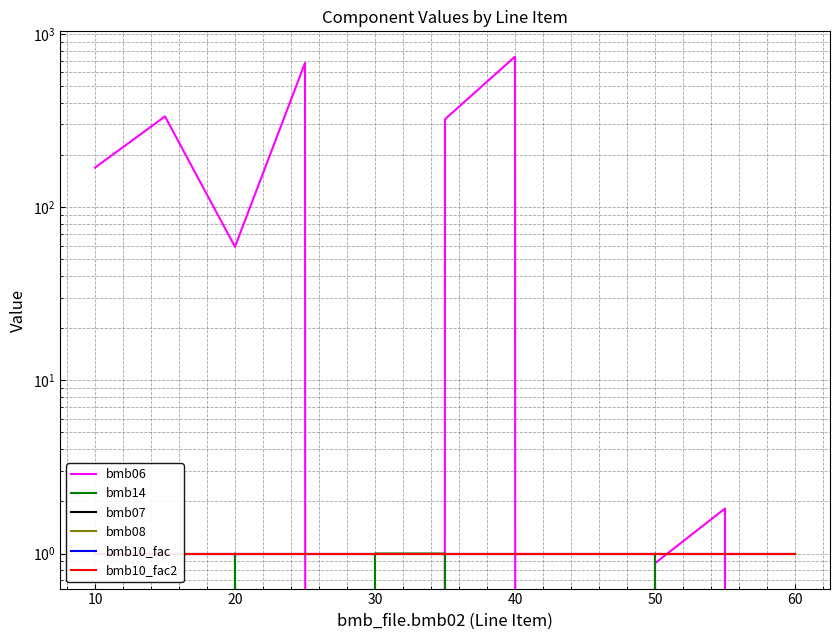

True or false: bmb06 has a value of 0.0 at 30.

True